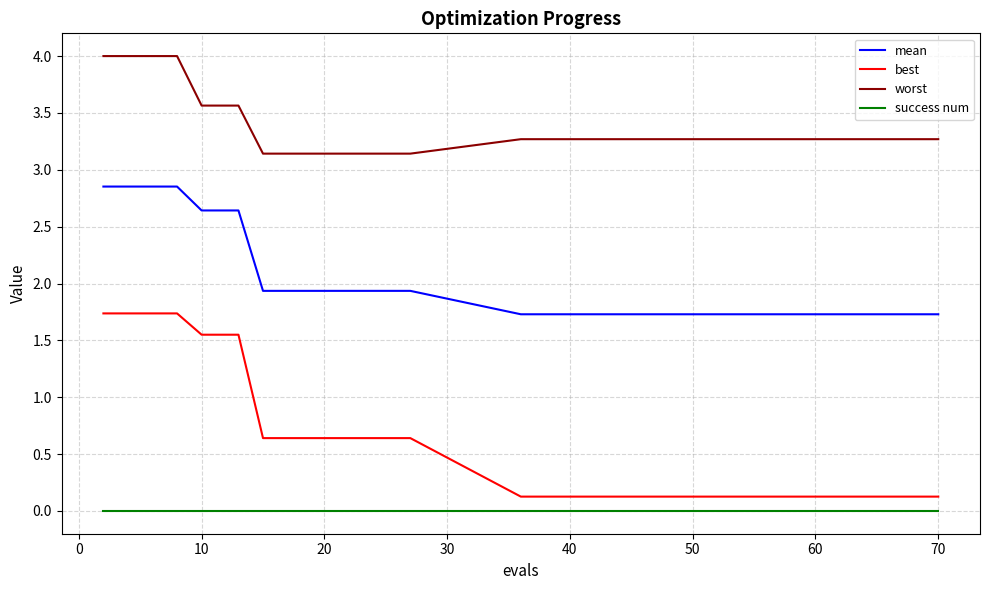

What are all the series names shown in the legend?

mean, best, worst, success num